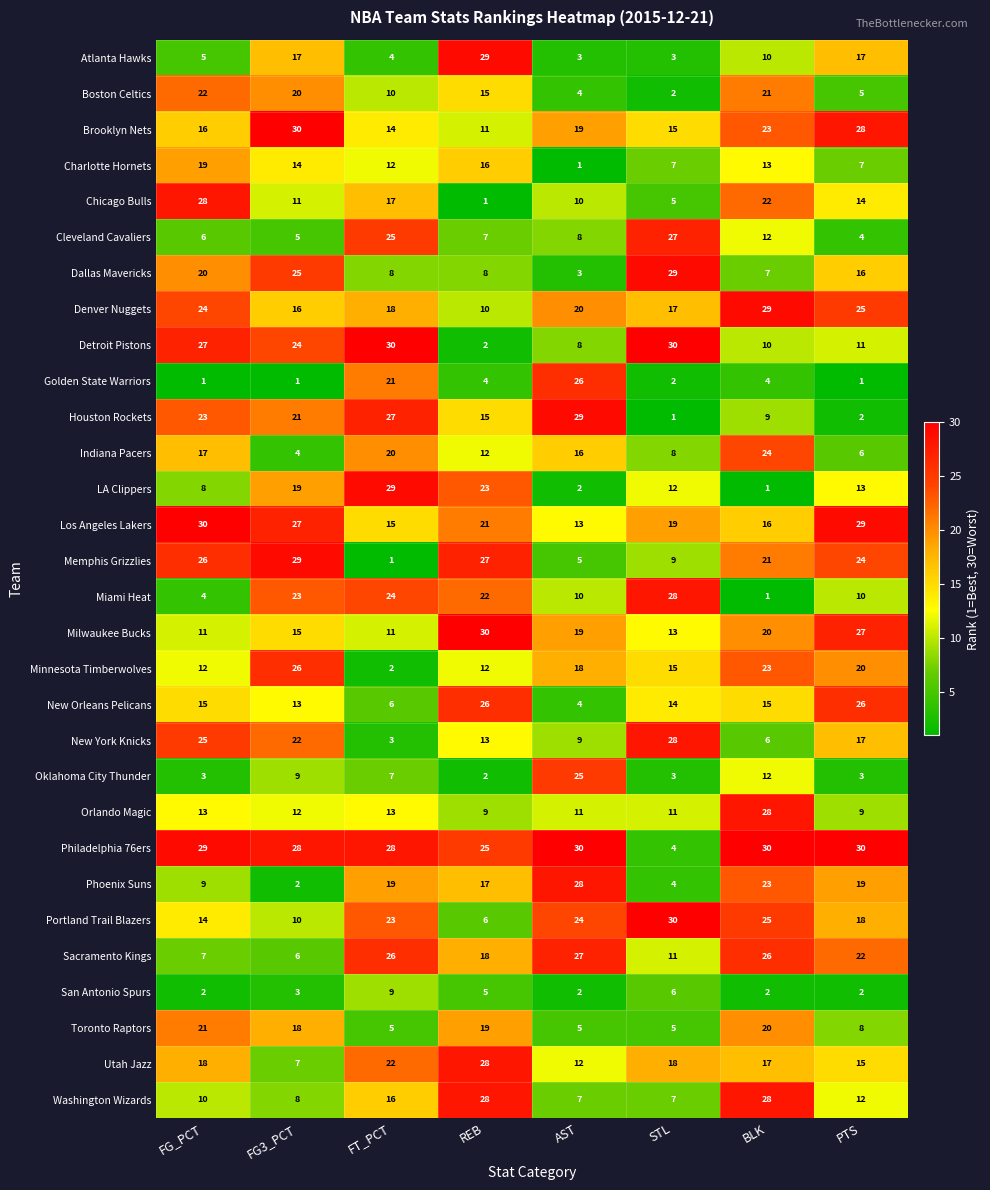

What is the difference between the Toronto Raptors values at PTS and FT_PCT?

3